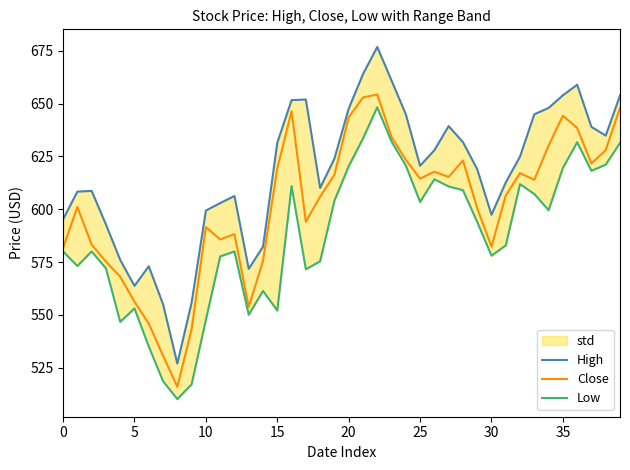

What is the difference between the highest and lowest values at 26?

13.8